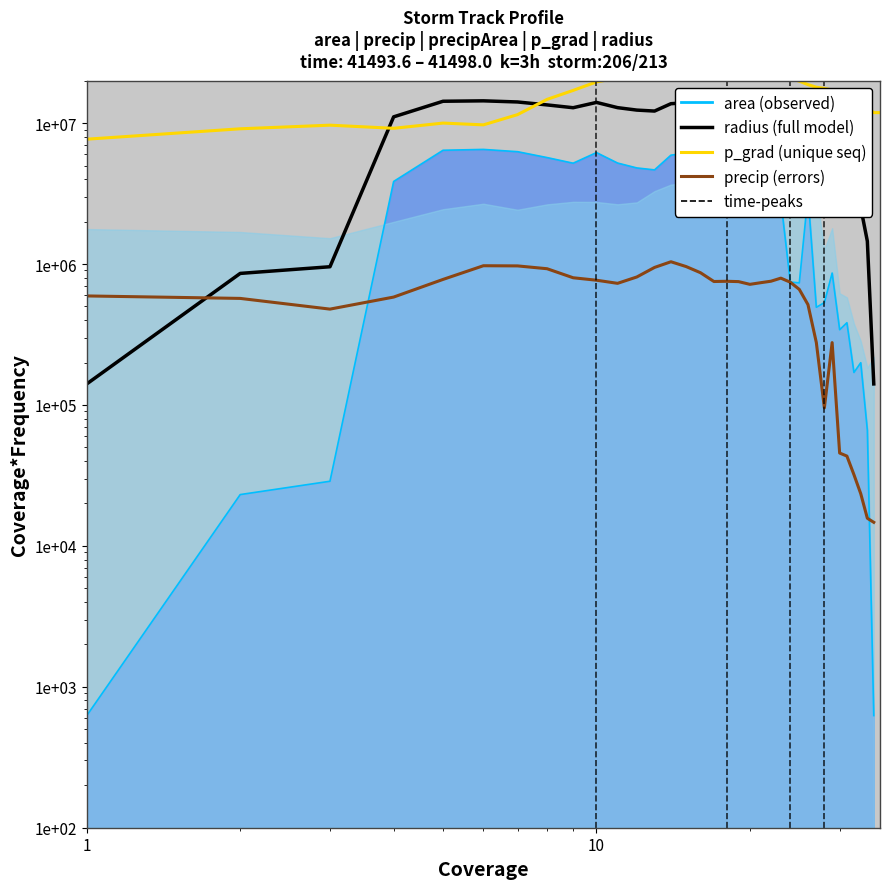

True or false: radius has more than 2 interior local peaks.

True